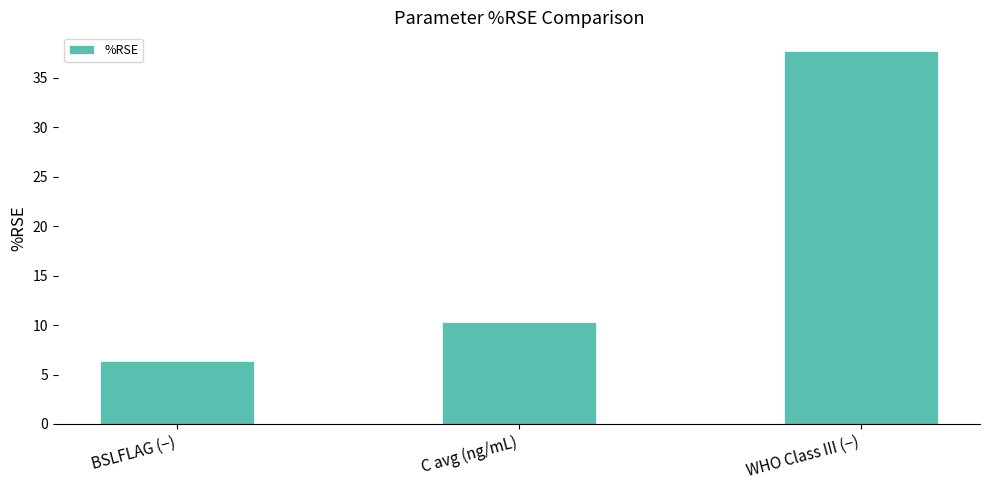

What position from the left is C avg (ng/mL)?

2